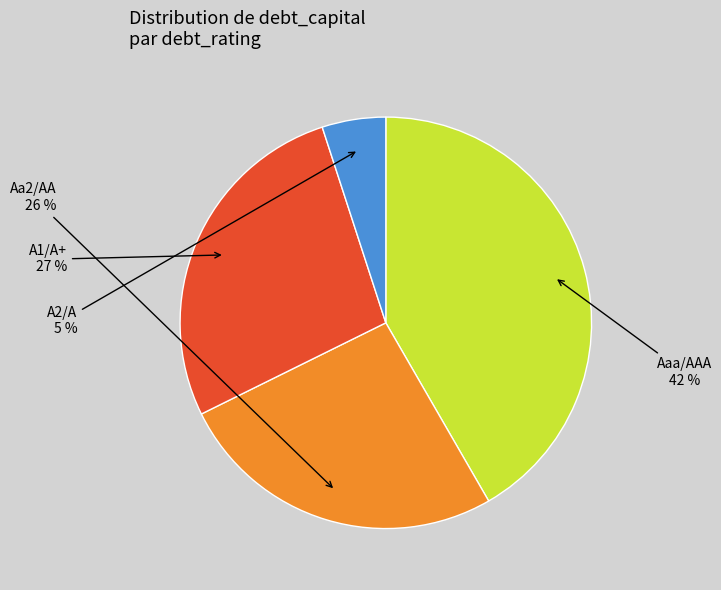

Does any single category account for the majority?

No